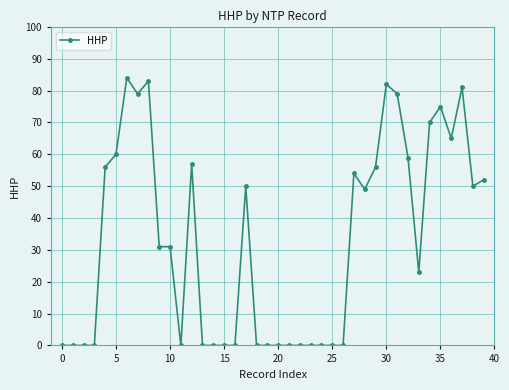

How many lines are shown in the chart?

1